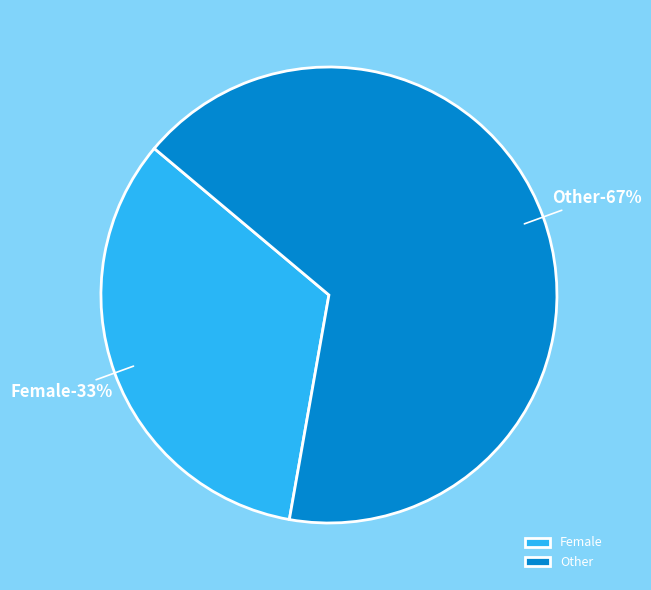

Which category has the biggest portion of the pie?

Other